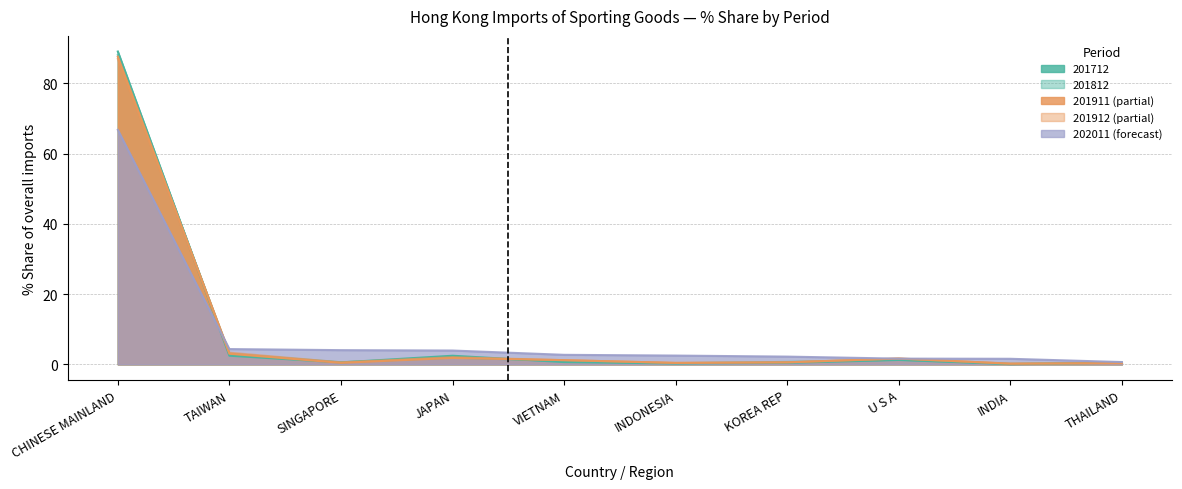

Is it true that 201911 % Share equals 151.6 at CHINESE MAINLAND?

False